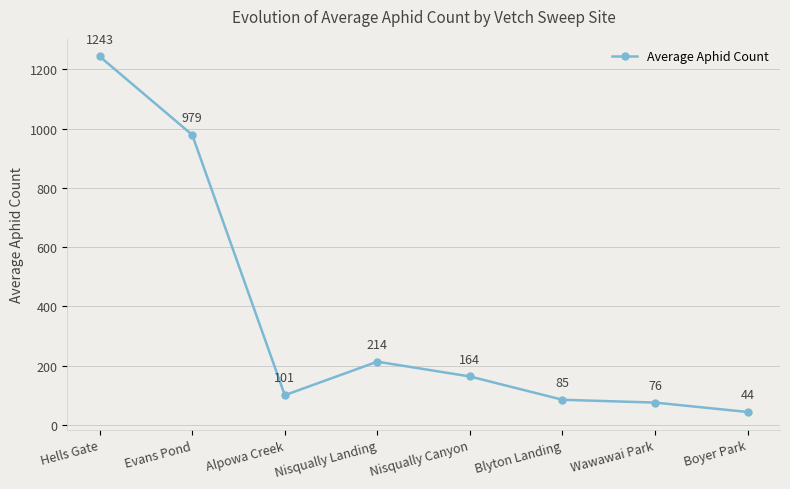

How many series are shown in this chart?

1